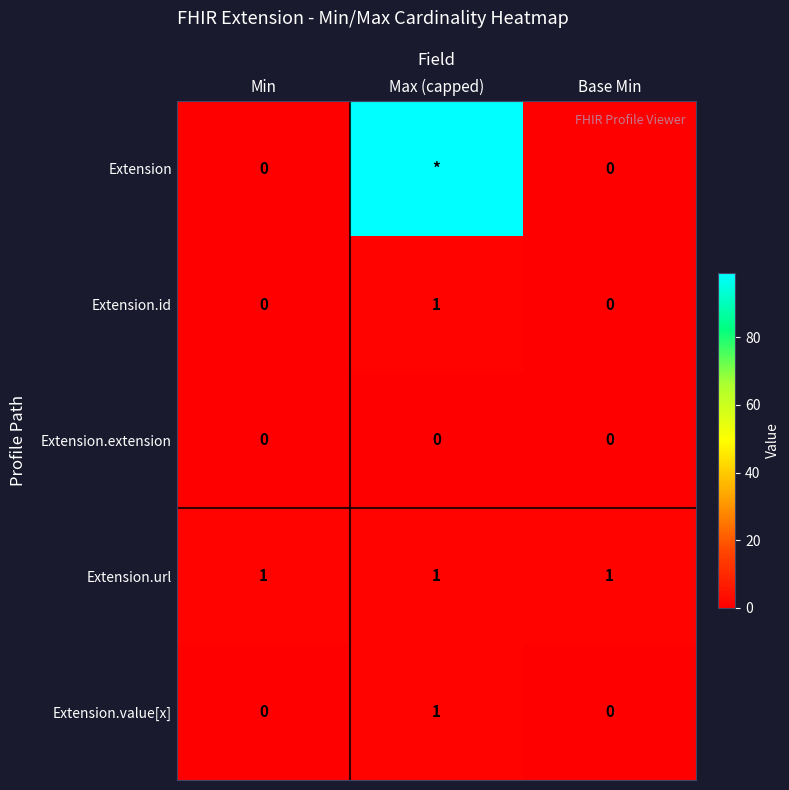

Is the value of Extension.extension at Base Min greater than the value of Extension.value[x] at Max (capped)?

No